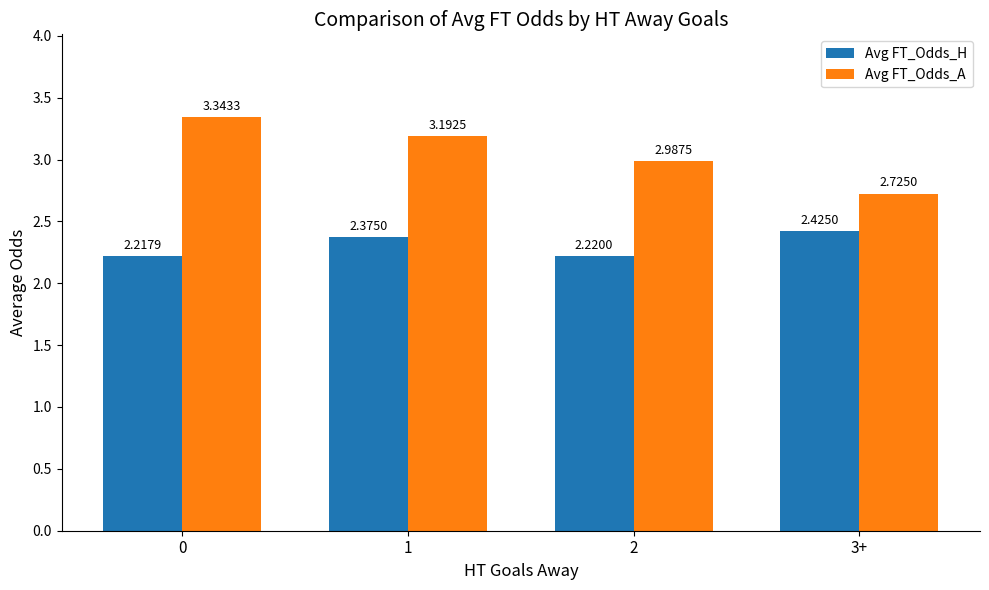

Between 2 and 3+, which series saw the biggest shift?

Avg FT_Odds_A